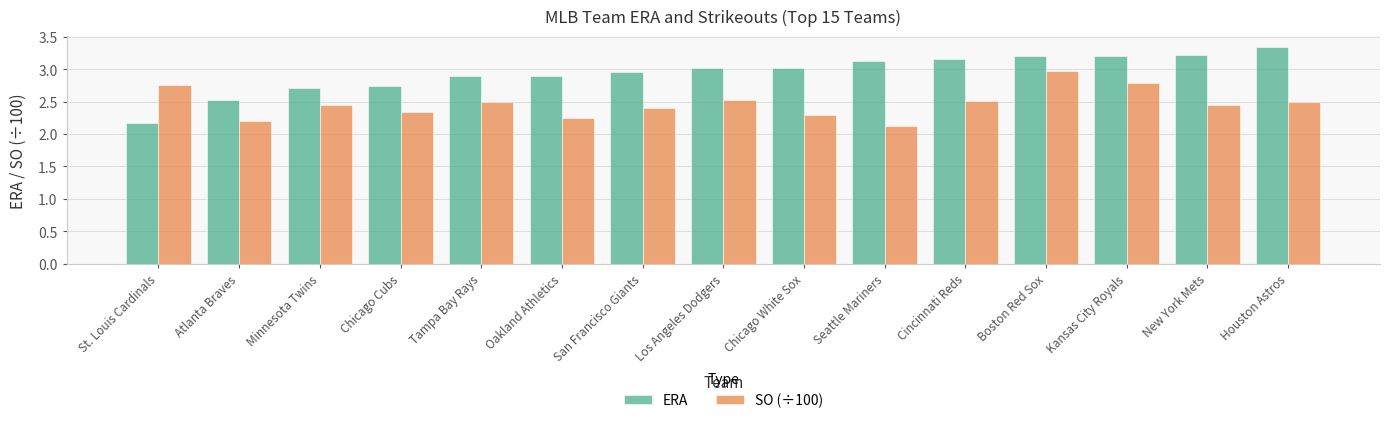

At which label does ERA reach its peak?

Houston Astros